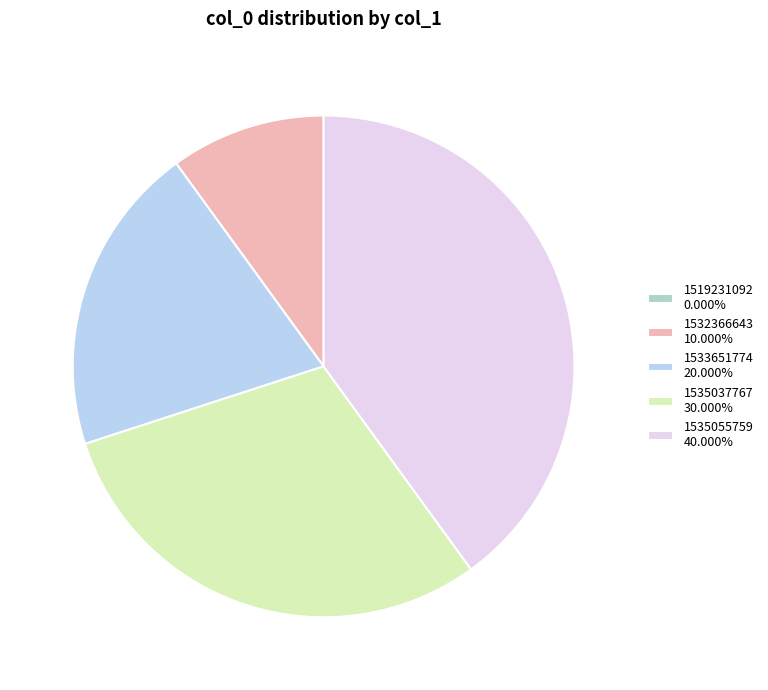

True or false: 1532366643 accounts for 10% of the total.

True